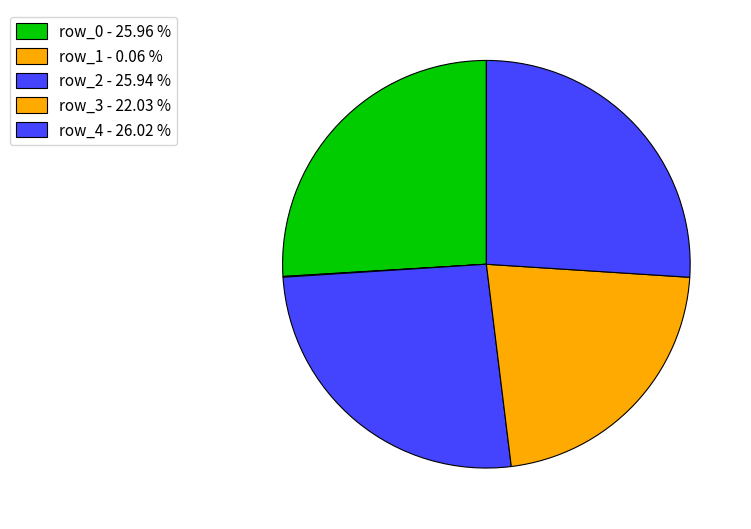

True or false: row_0 accounts for 26% of the total.

True